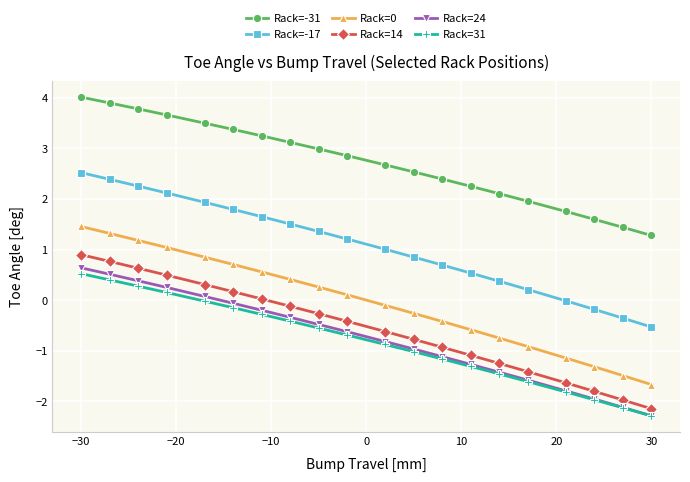

How many data points does each series have?

20